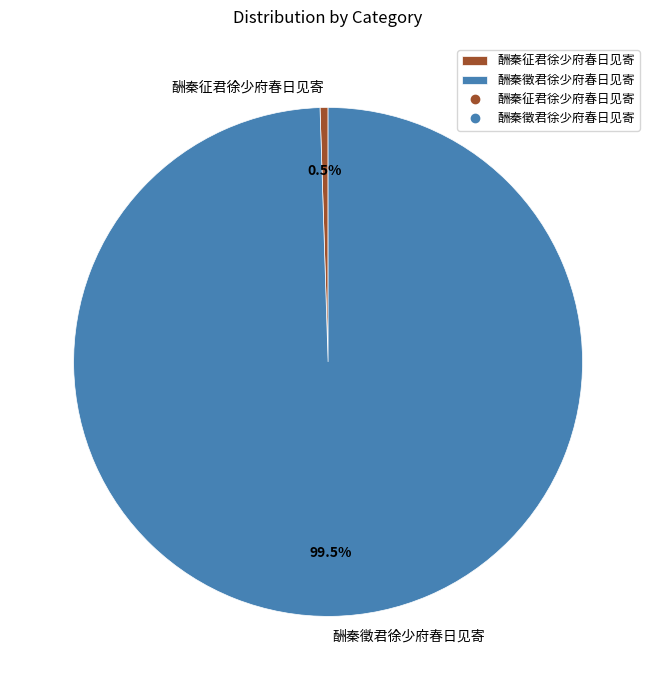

Approximately how many times larger is the value at 酬秦徵君徐少府春日见寄 compared to 酬秦征君徐少府春日见寄?

196.4